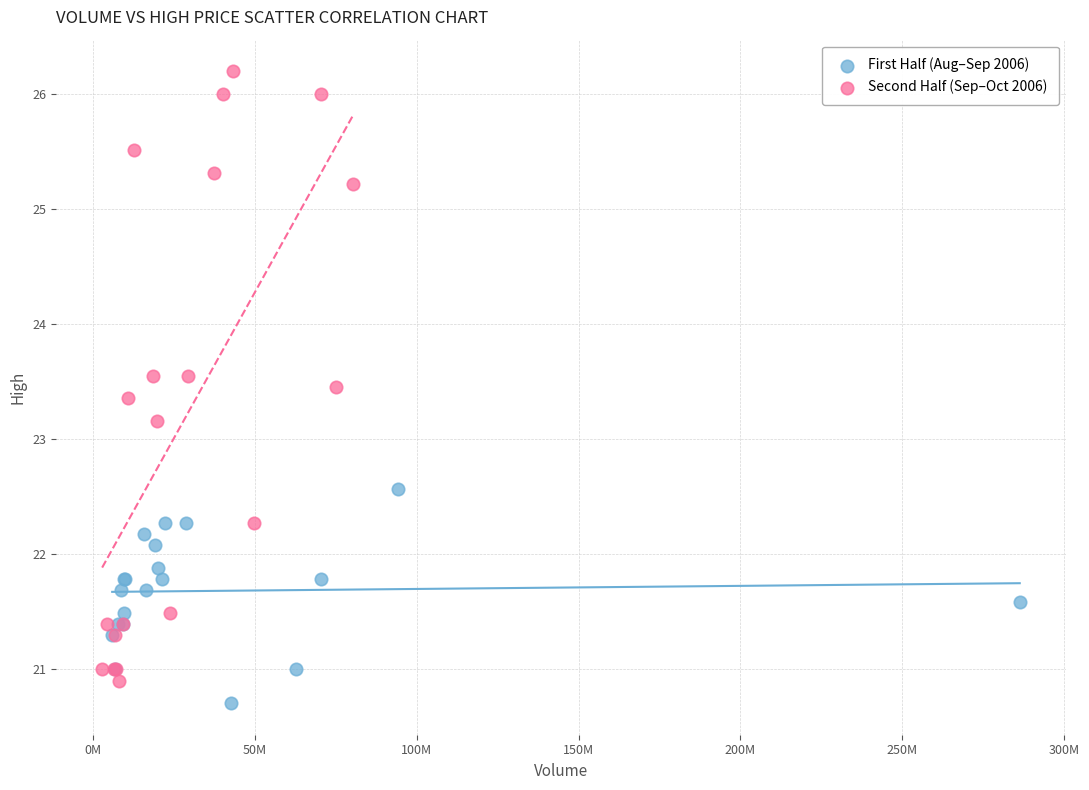

Which series has the largest Y range (max minus min)?

Second Half (Sep–Oct 2006)